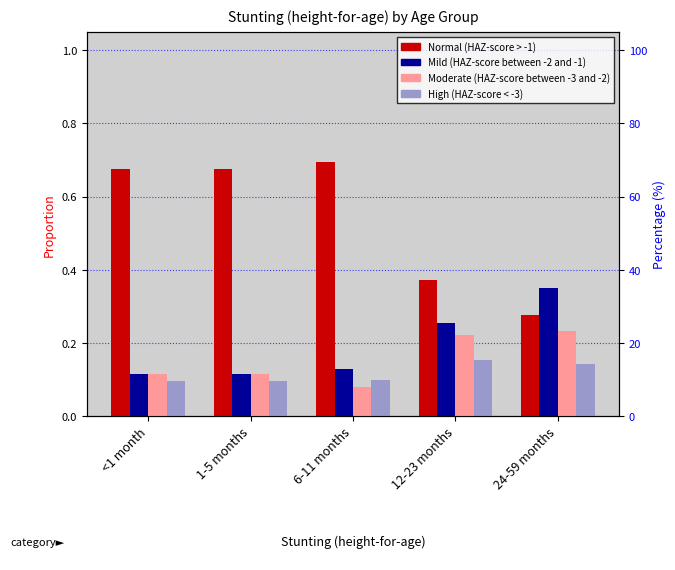

What is the spread (max minus min) of values at 1-5 months?

0.6